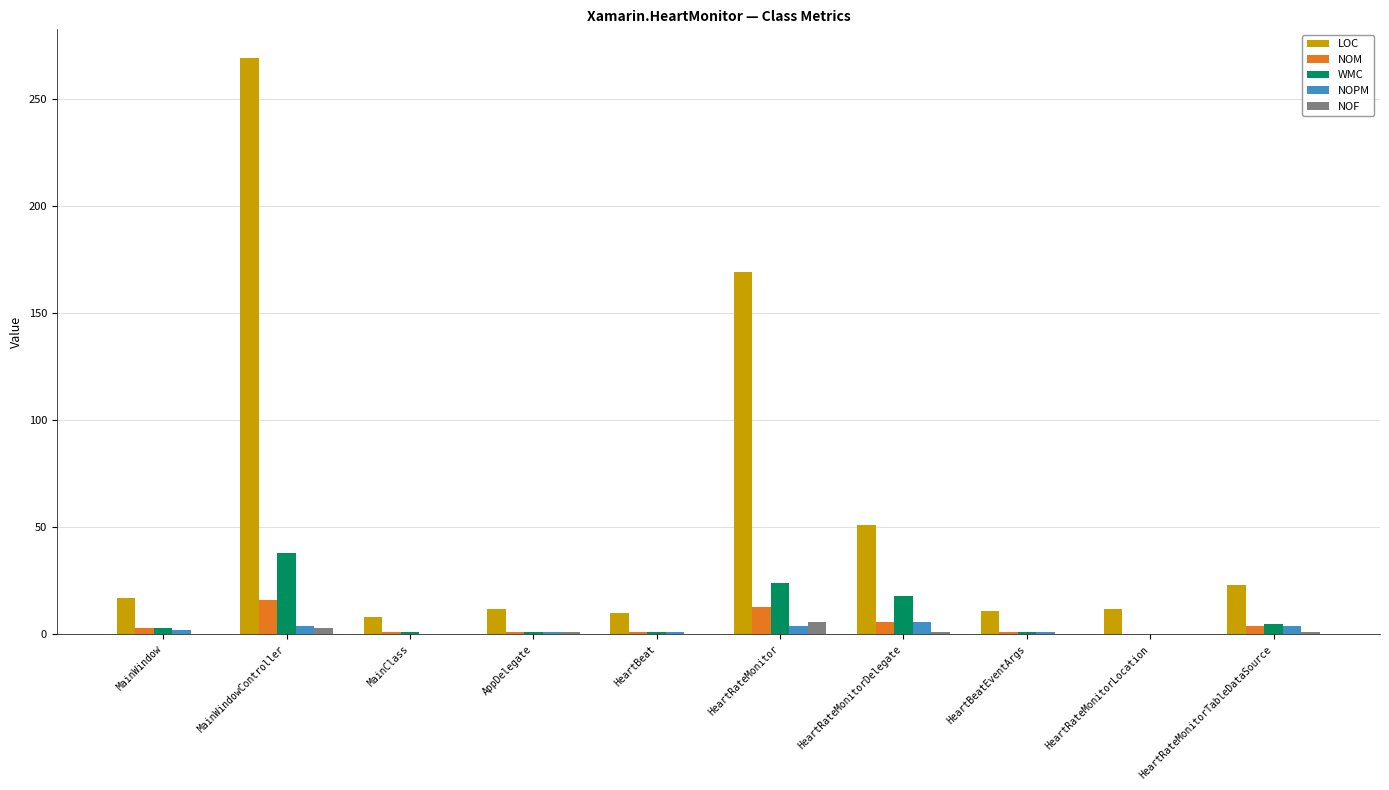

What is the greatest value displayed?

269